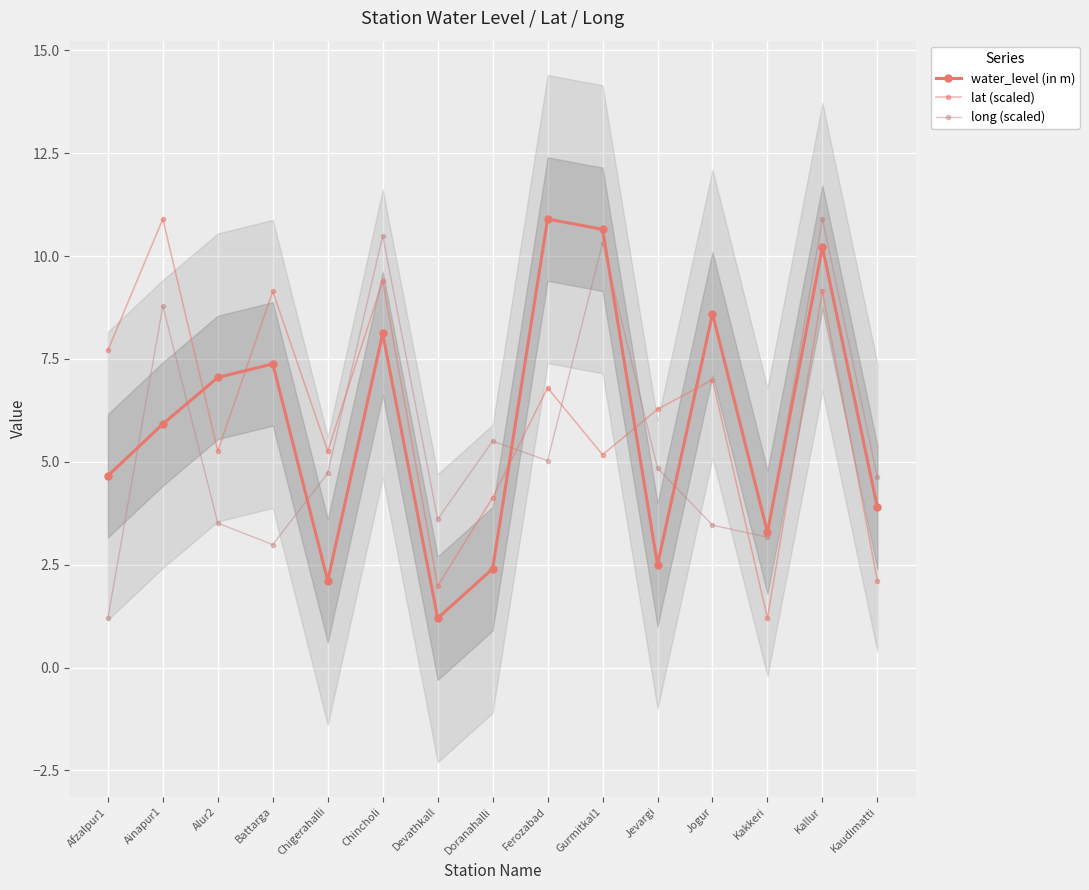

The value of long (scaled) at Devathkall is 3.6. True or false?

True